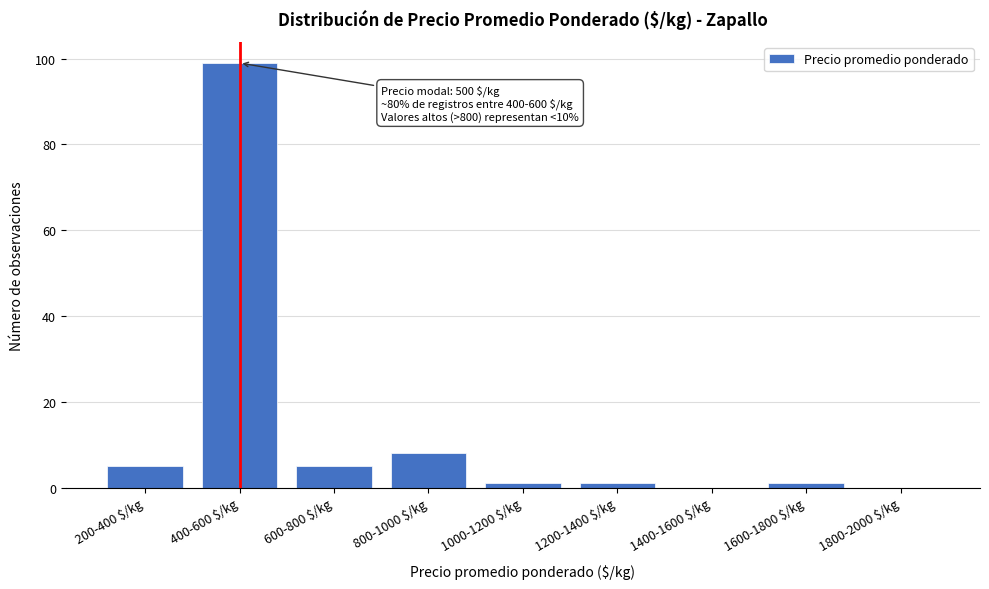

True or false: the data shows 0 at 1400-1600 $/kg.

True